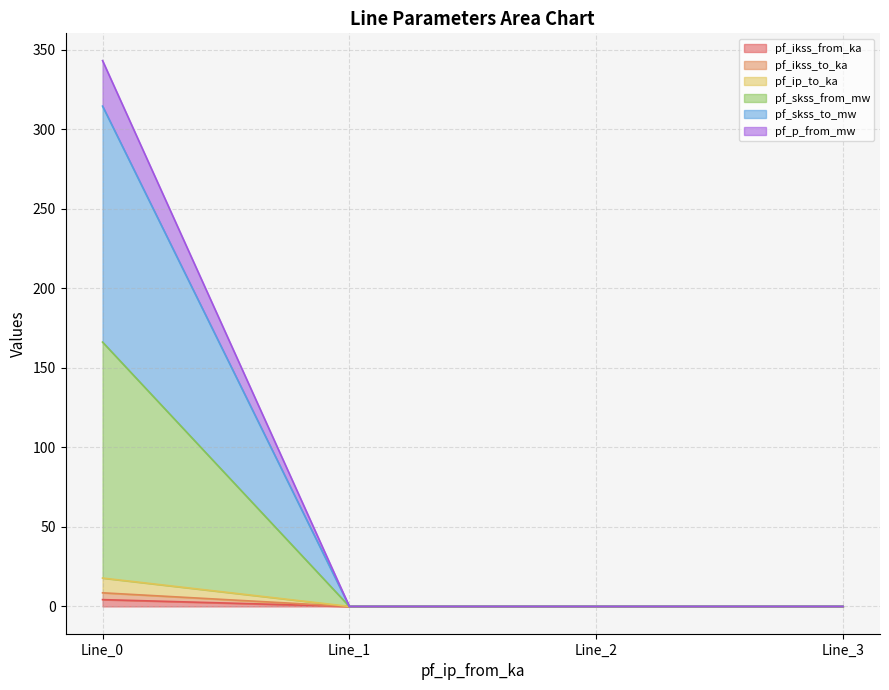

What are all the series names shown in the legend?

pf_ikss_from_ka, pf_ikss_to_ka, pf_ip_to_ka, pf_skss_from_mw, pf_skss_to_mw, pf_p_from_mw